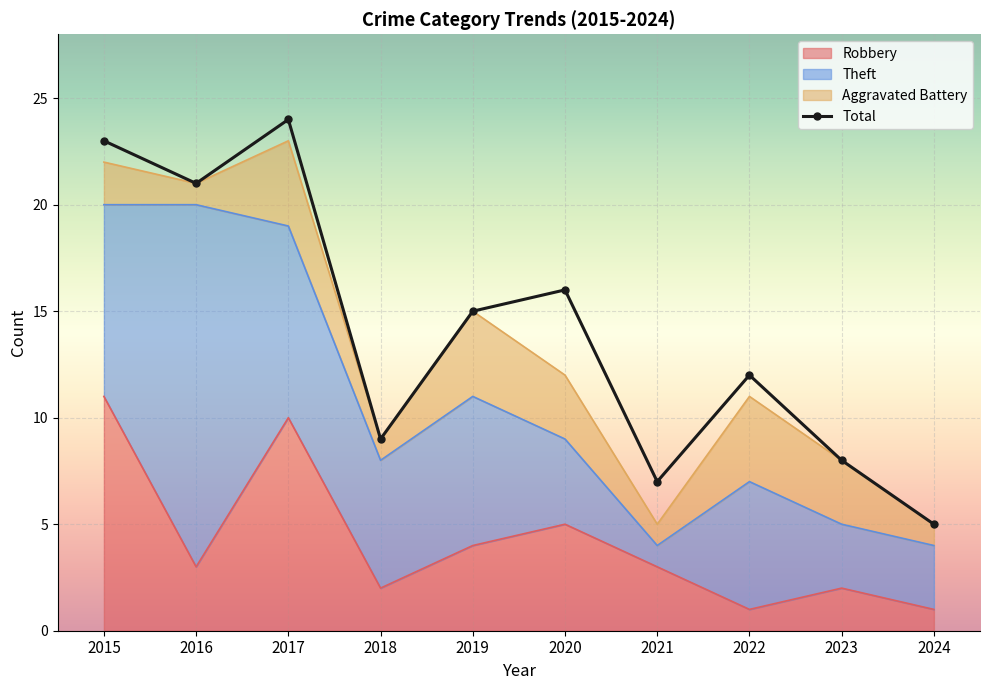

What is the value of the Total point at the 10th from the left?

5